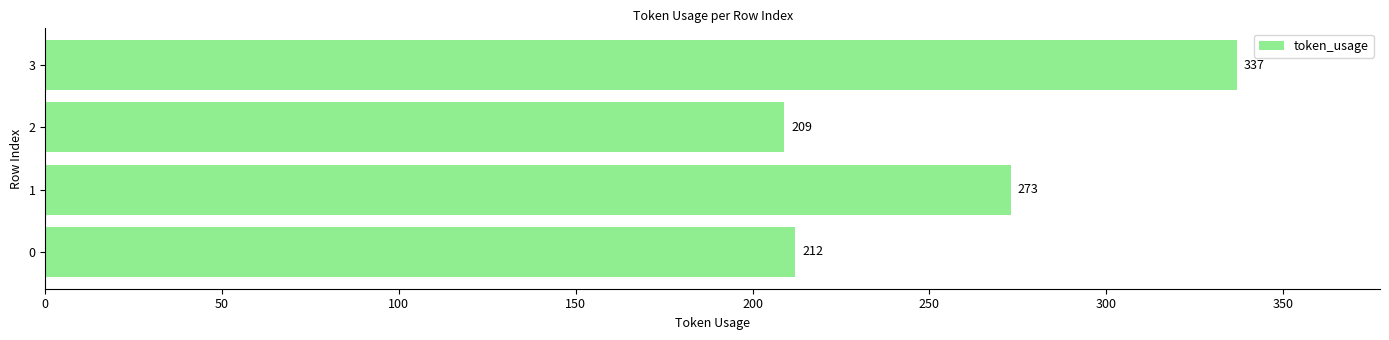

Approximately how many times larger is the value at 2 compared to 0?

1.0